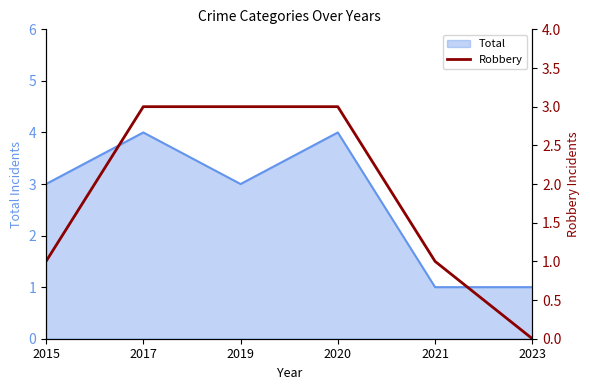

What is the ratio of the value at 2021 to the value at 2017?

0.3